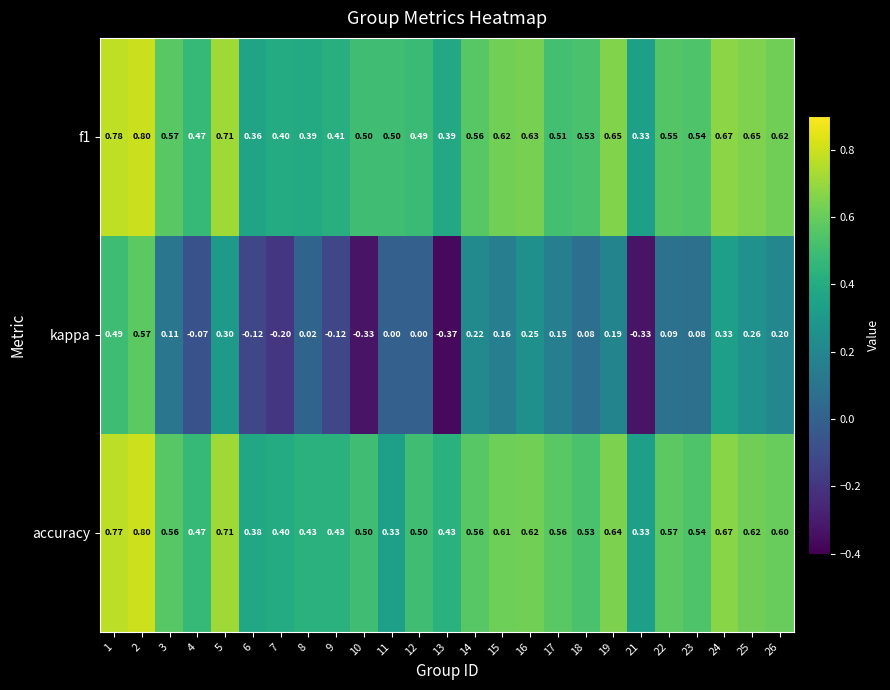

Between 13 and 26, which series saw the biggest shift?

kappa